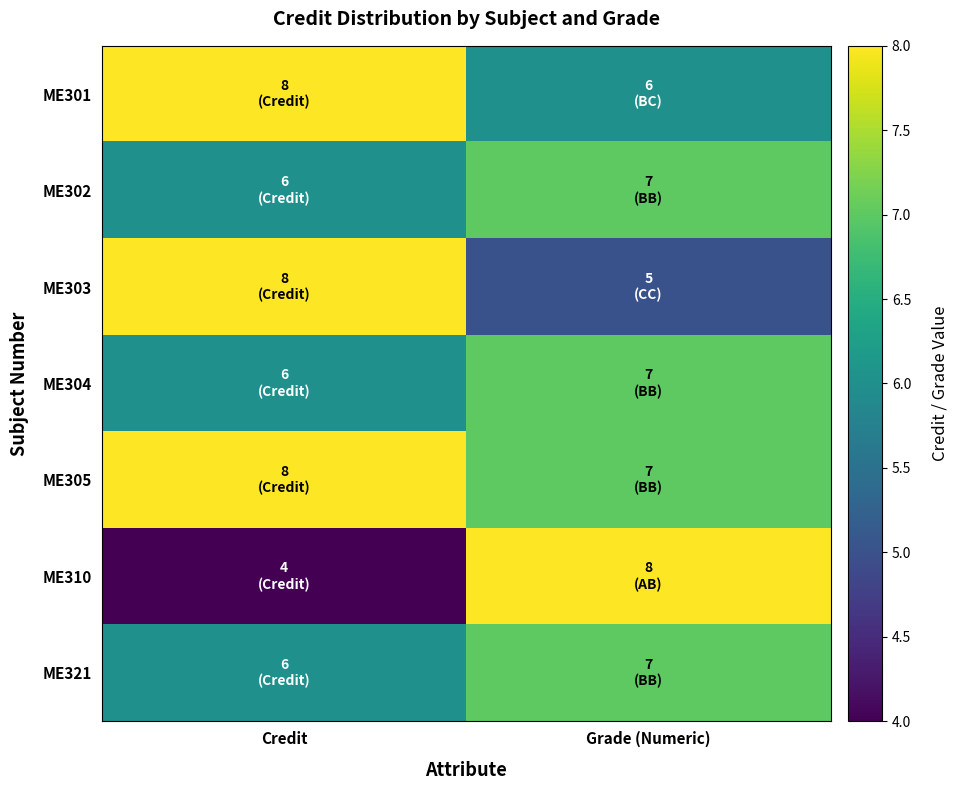

At which category is the sum across all series the highest?

Grade (Numeric)